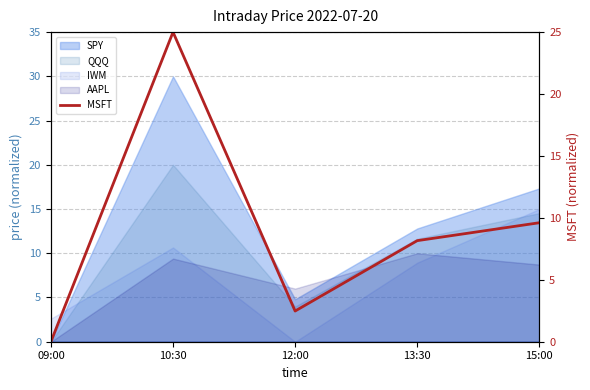

Between 10:30 and 12:00, which is larger?

10:30